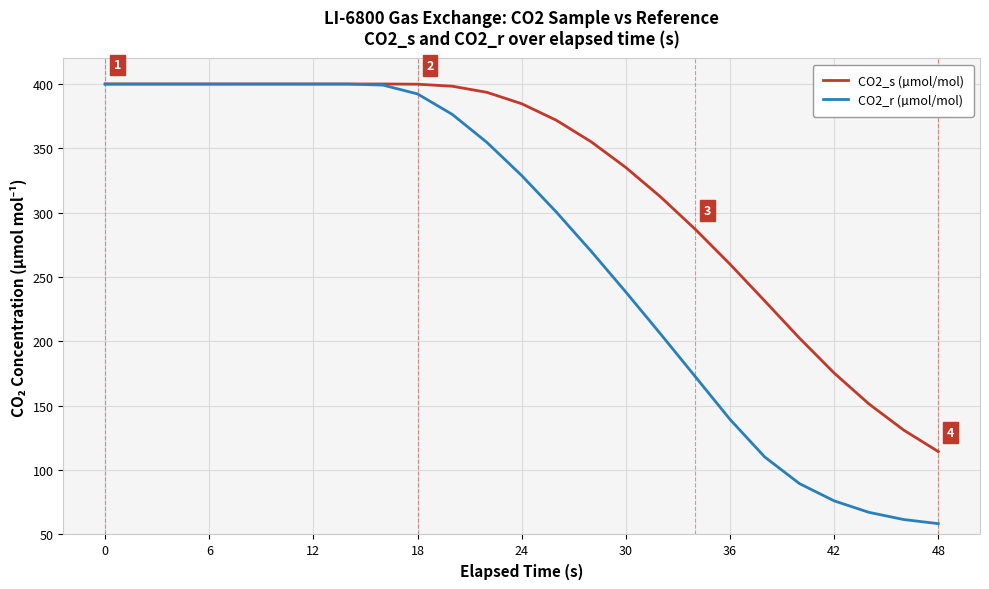

What is the minimum value for CO2_s (µmol/mol)?

114.4